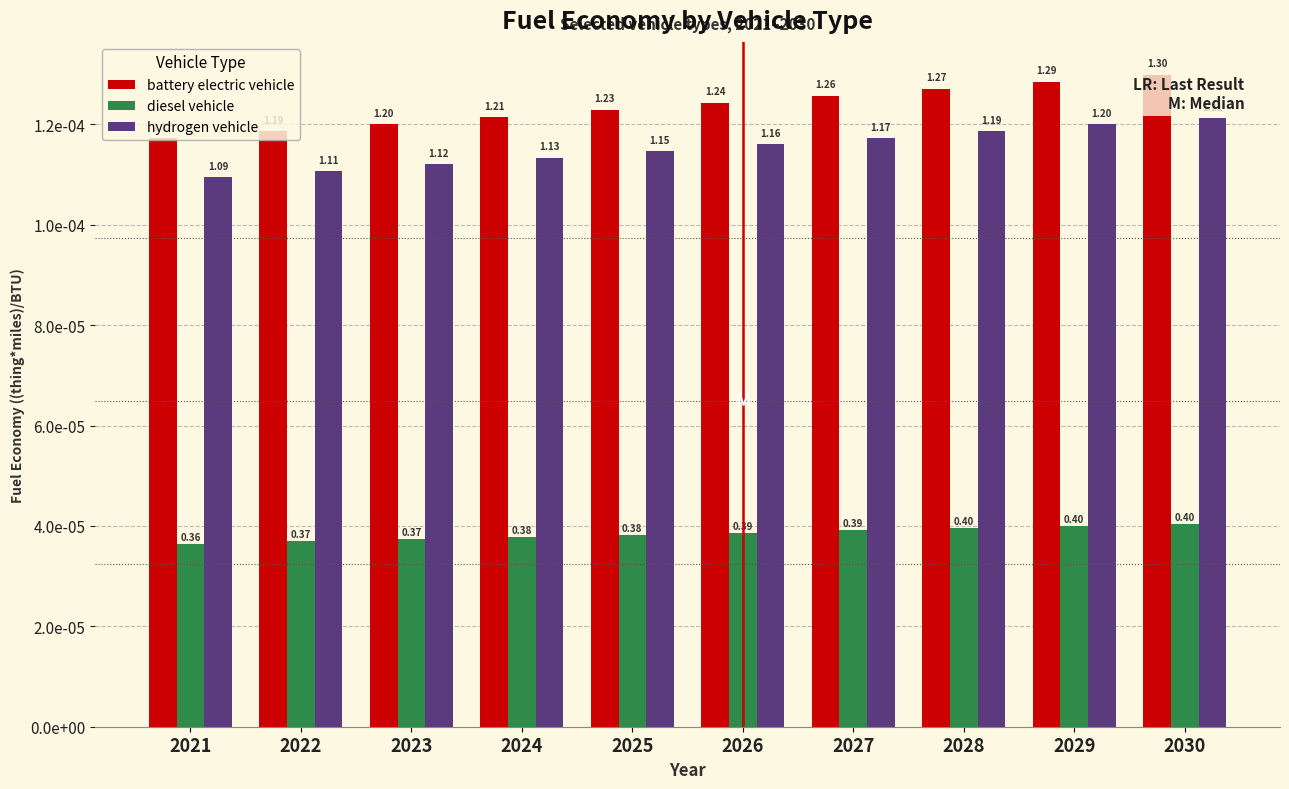

At which label is battery electric vehicle closest to 0?

2021